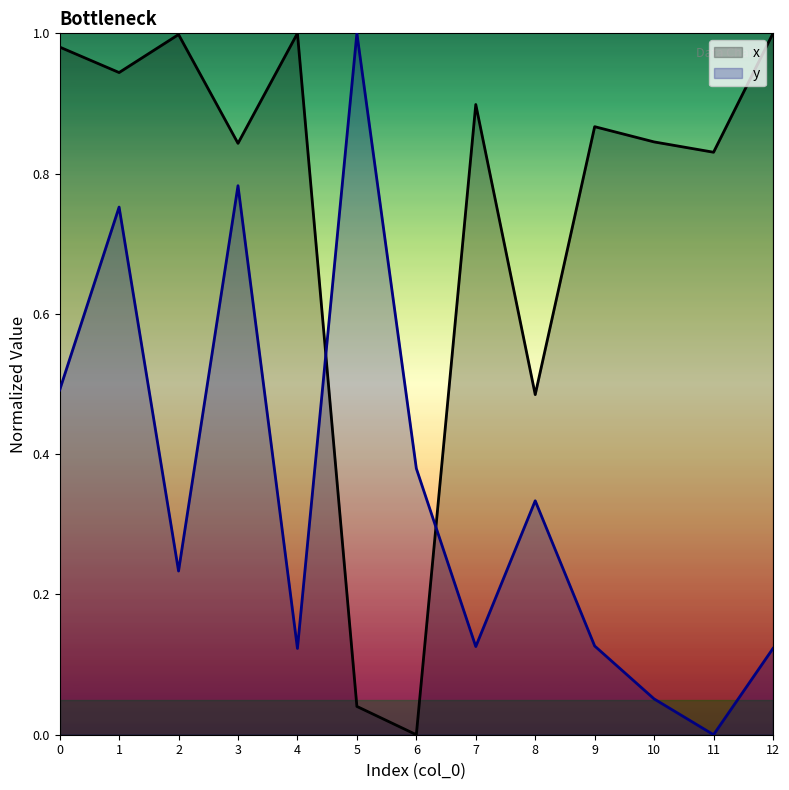

Where is x nearest to the value 0?

6